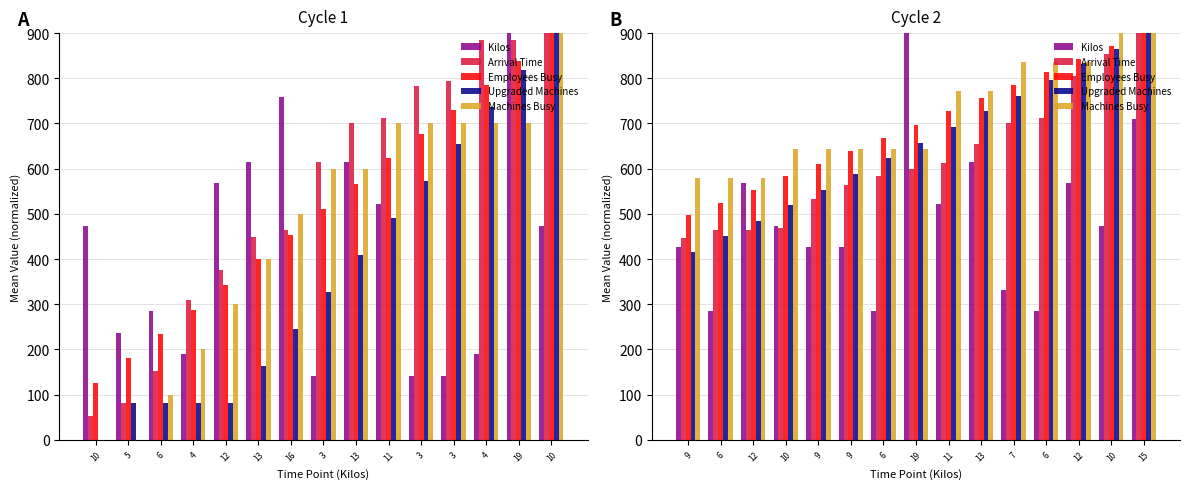

Reading left to right, extract all data points from this chart.

Kilos: 426.3	284.2	568.4	473.7	426.3	426.3	284.2	900.0	521.1	615.8	331.6	284.2	568.4	473.7	710.5
Arrival Time: 446.8	464.2	465.4	469.1	532.2	564.8	583.8	598.5	612.6	654.6	700.5	712.9	805.6	853.2	900.0
Employees Busy: 496.9	525.0	553.1	583.1	611.2	639.4	667.5	695.6	727.5	755.6	785.6	813.8	841.9	871.9	900.0
Upgraded Machines: 415.4	450.0	484.6	519.2	553.8	588.5	623.1	657.7	692.3	726.9	761.5	796.2	830.8	865.4	900.0
Machines Busy: 578.6	578.6	578.6	642.9	642.9	642.9	642.9	642.9	771.4	771.4	835.7	835.7	835.7	900.0	900.0